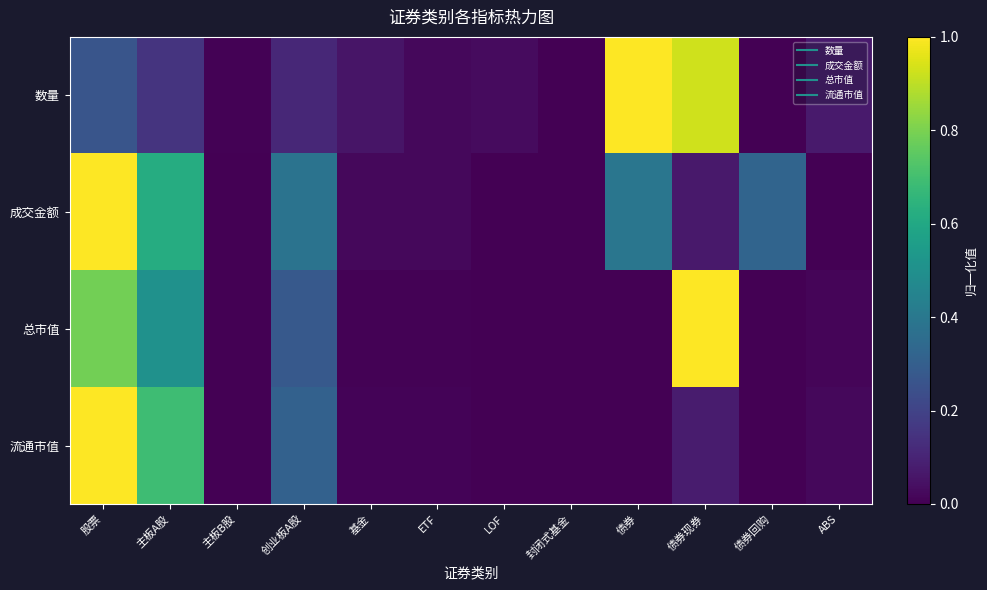

Which series changed the most between 主板A股 and 债券?

数量